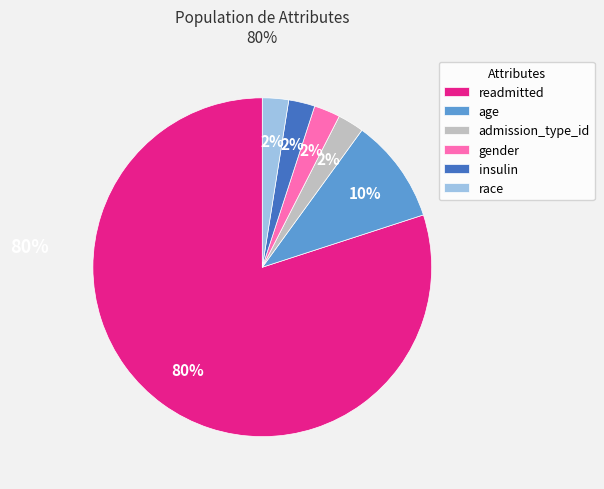

Is there a majority slice in this chart?

Yes